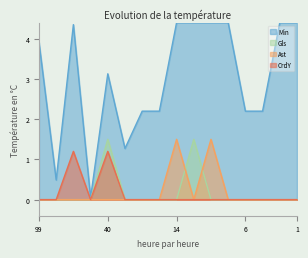

The value of Min at 96 is 2.2. True or false?

True